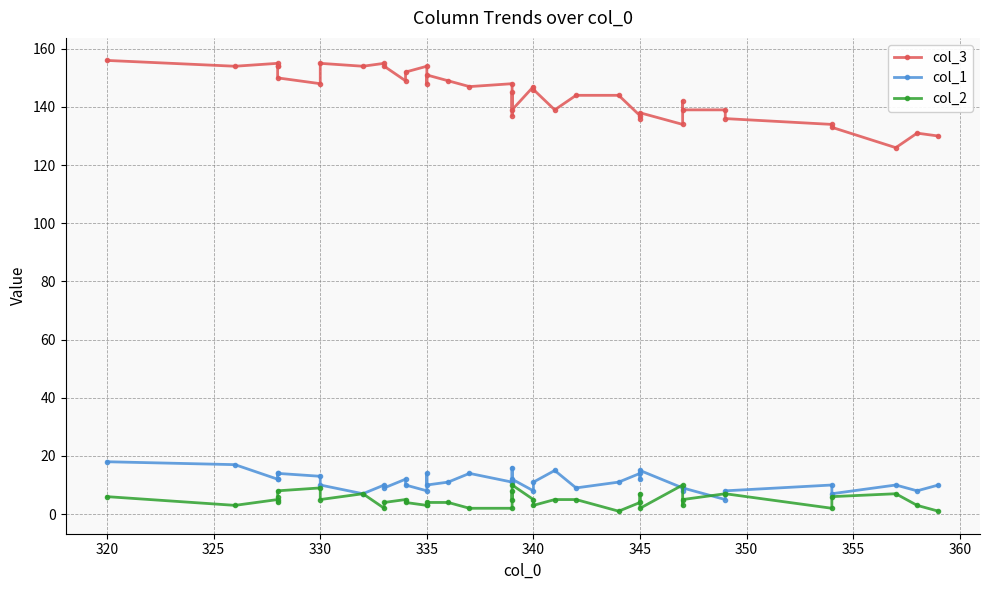

Count the number of categories in the chart.

40